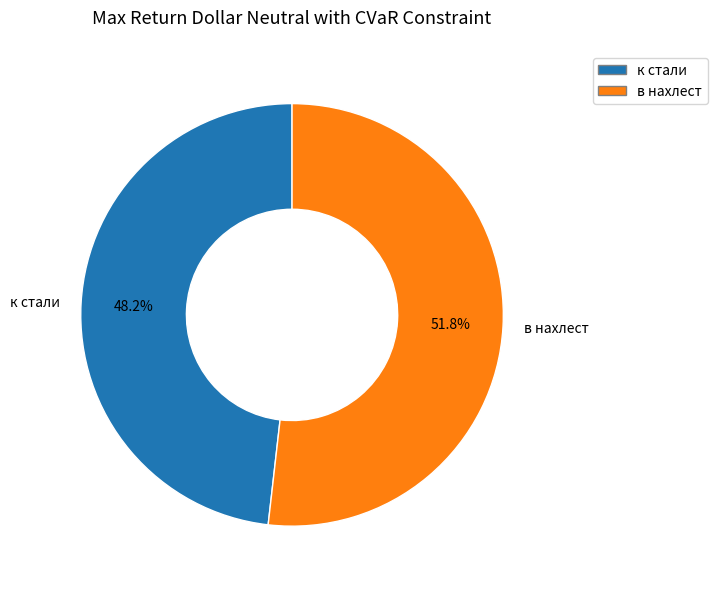

To the nearest percent, what portion does в нахлест represent?

52%